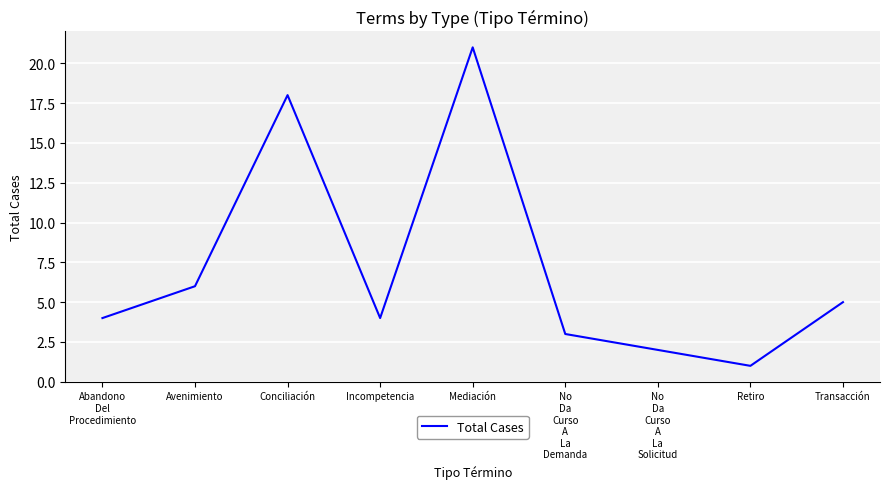

At which category does the chart reach its peak across all series?

Mediación